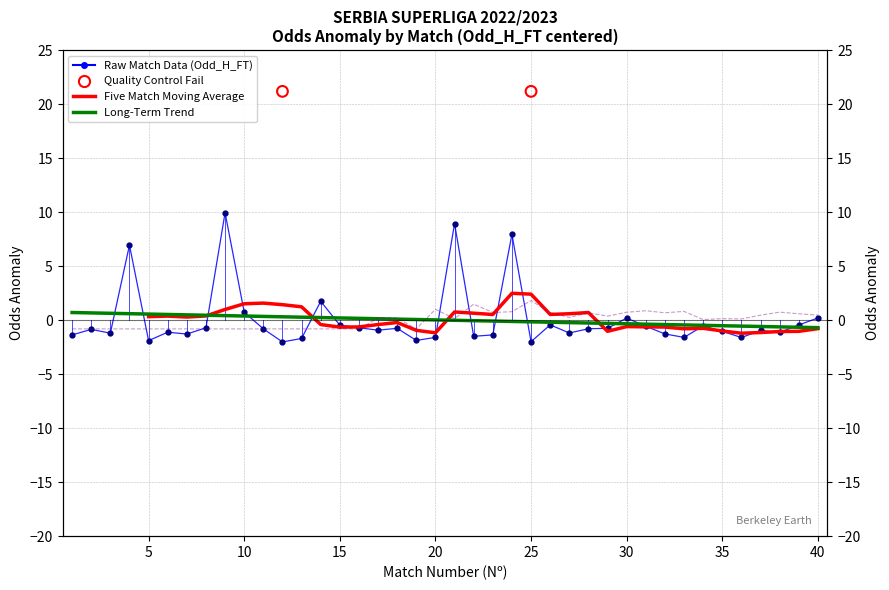

Which series has the widest spread of Y values?

Odd_H_FT